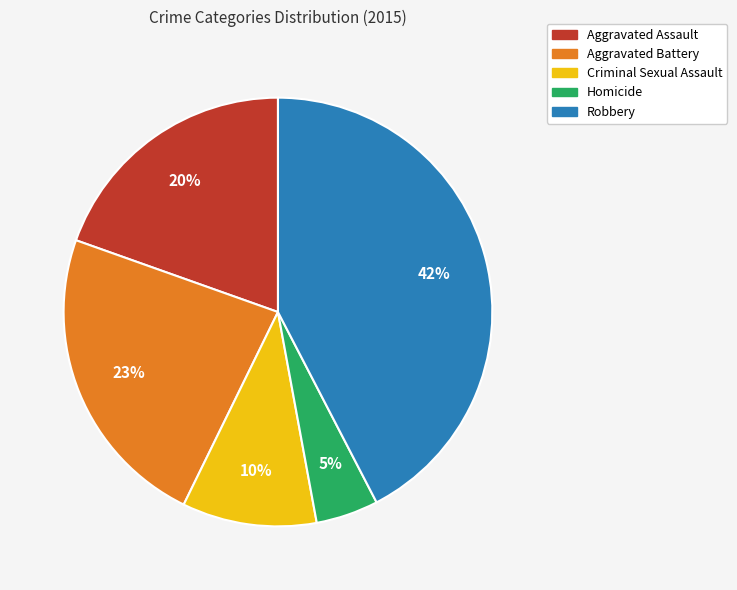

True or false: Criminal Sexual Assault accounts for 17% of the total.

False